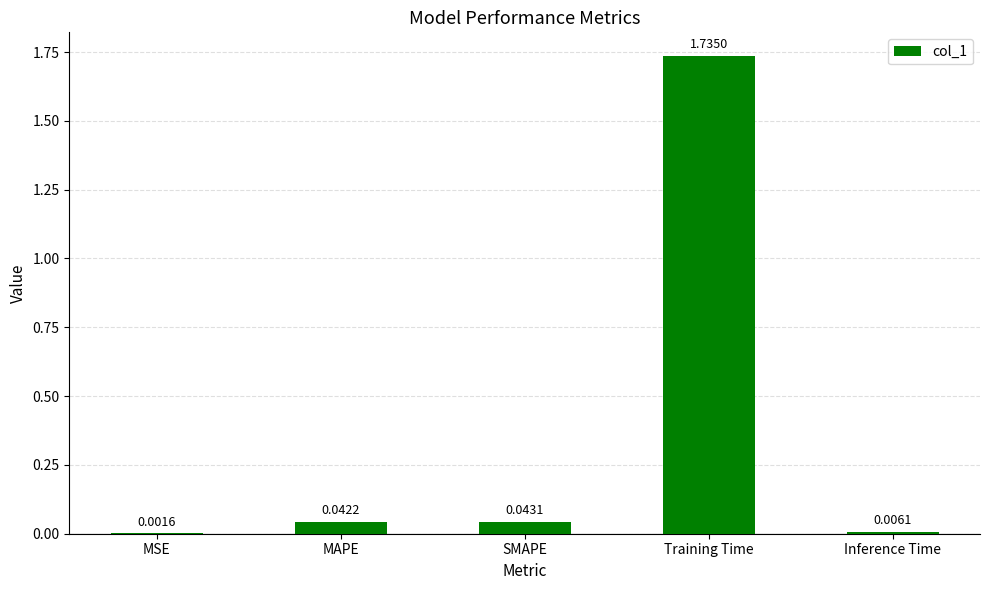

Between Inference Time and MSE, which is larger?

Inference Time